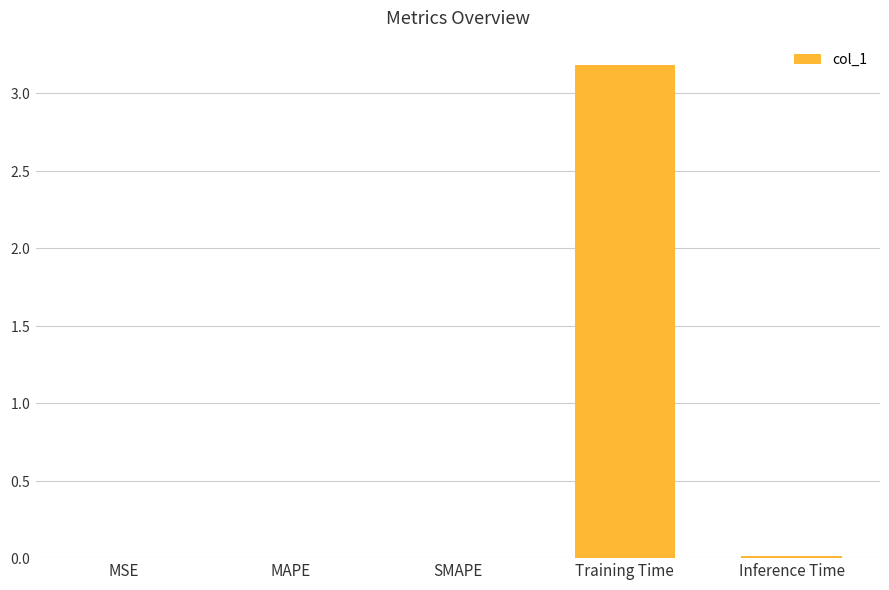

List the labels in order of value, smallest first.

MSE, SMAPE, MAPE, Inference Time, Training Time